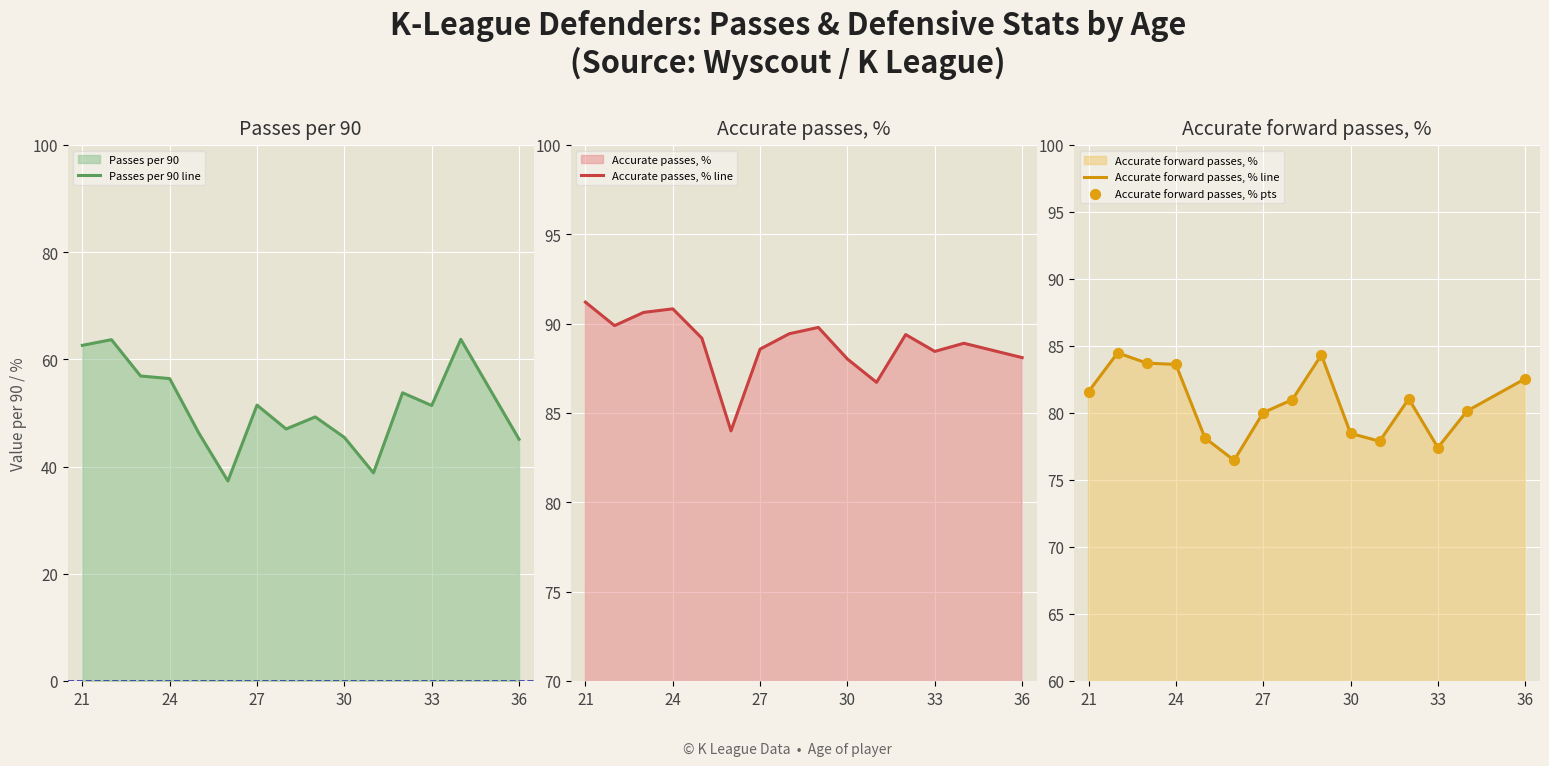

Is it true that Accurate forward passes, % line equals 77.4 at 33?

True